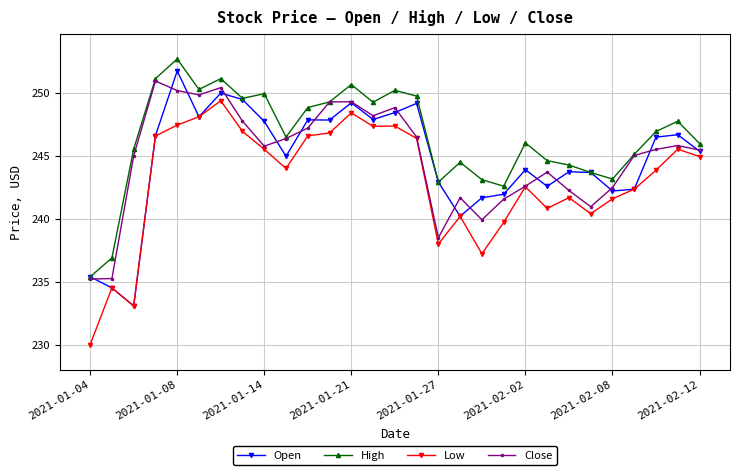

True or false: Open has more than 2 interior local peaks.

True